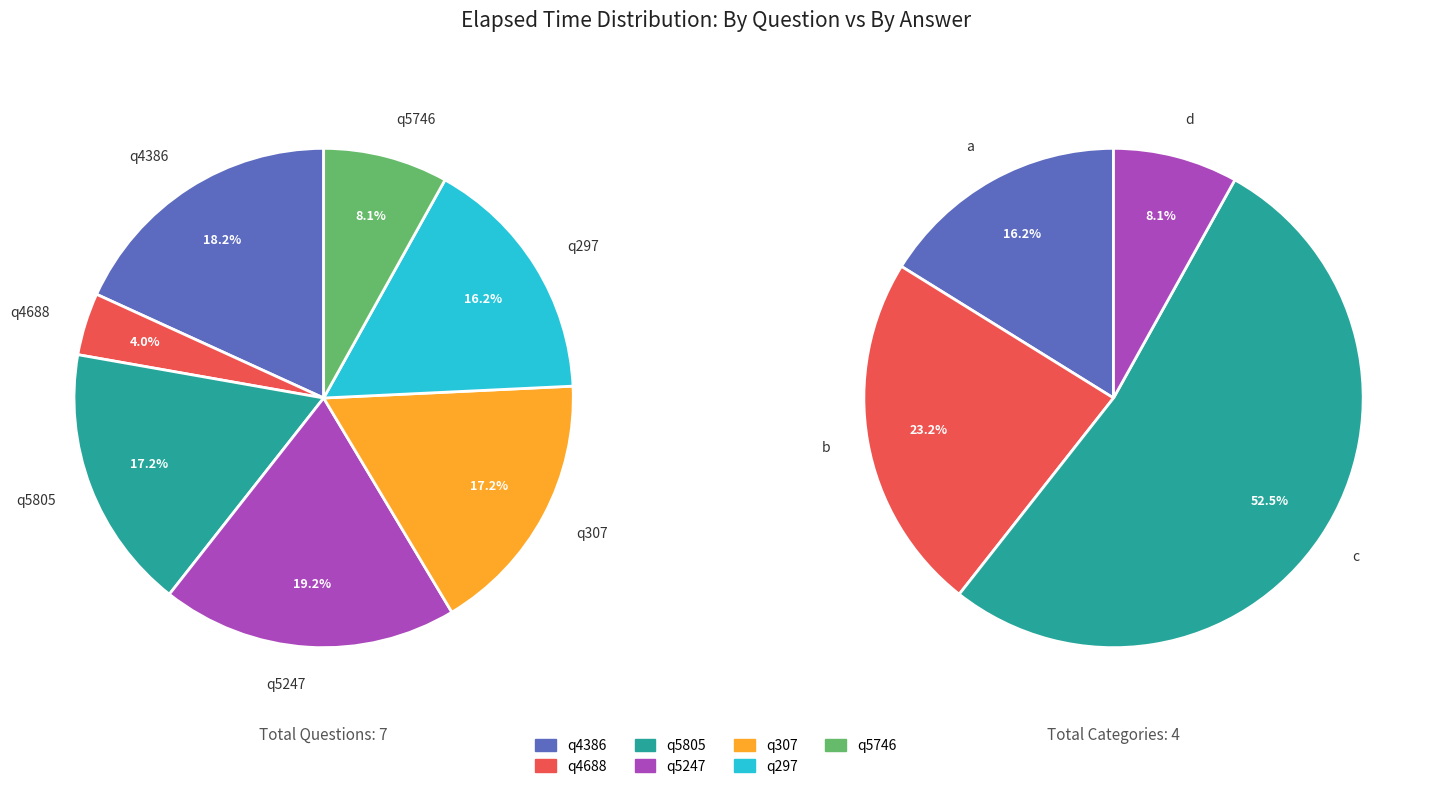

To the nearest percent, what percentage of the pie is q307?

17%